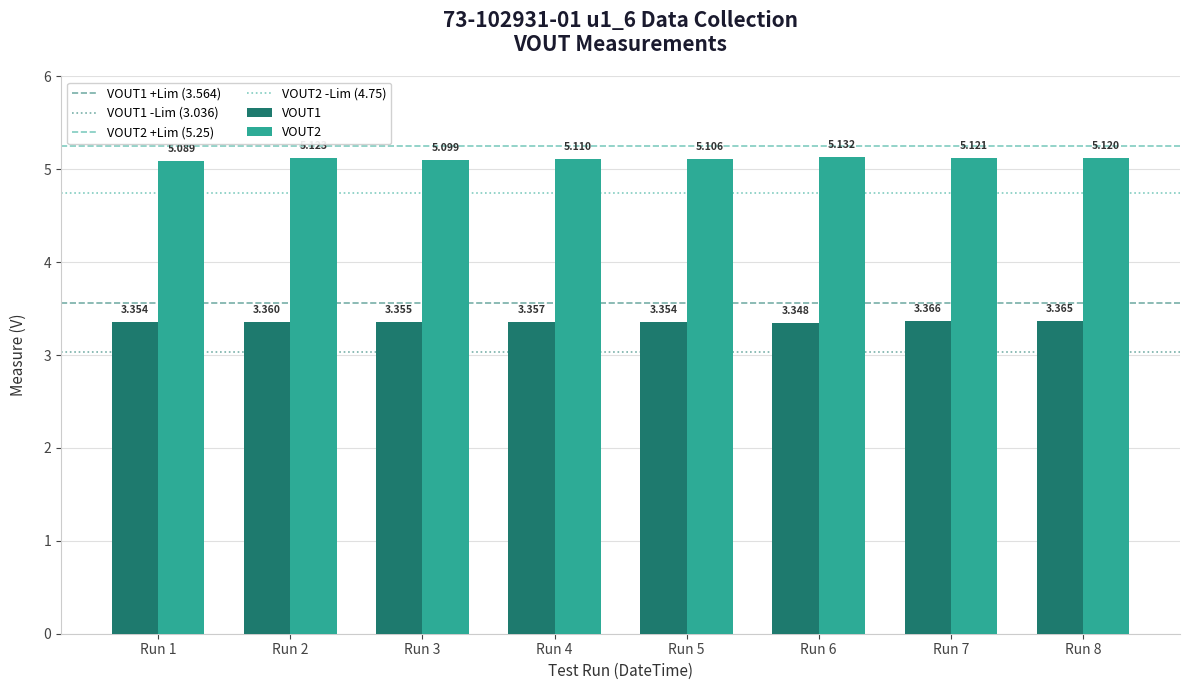

At how many categories does at least one series exceed 4?

8